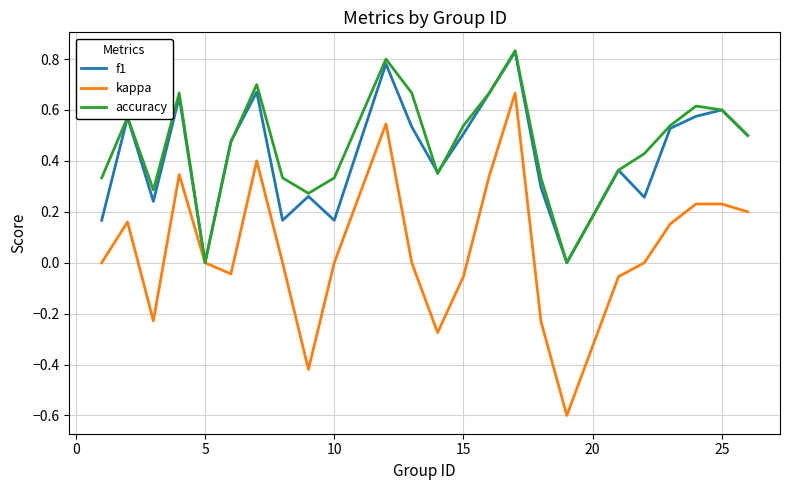

Which series has the widest spread of values?

kappa